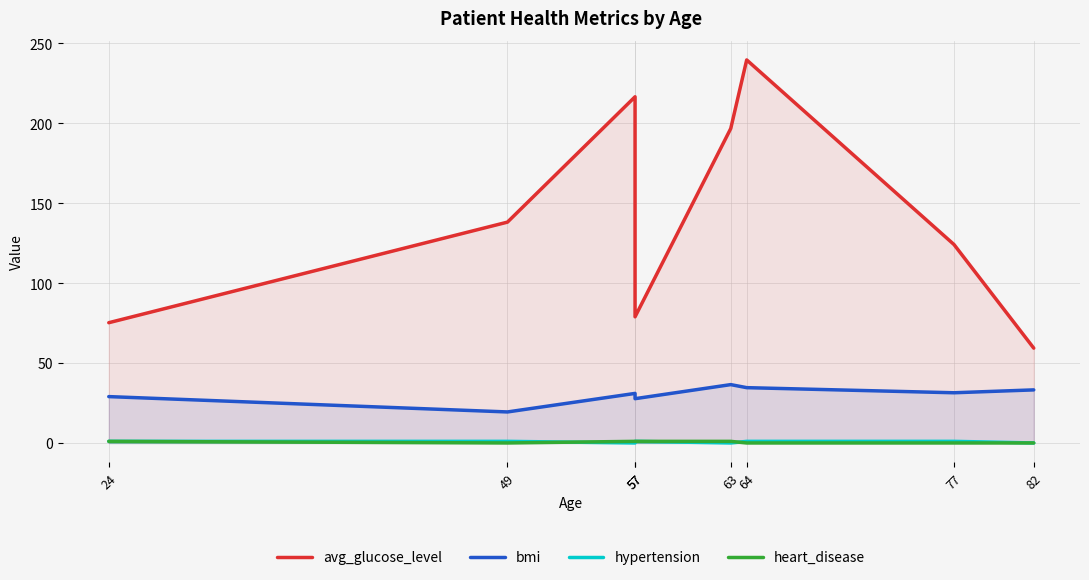

Read the hypertension value at 49.

1.0